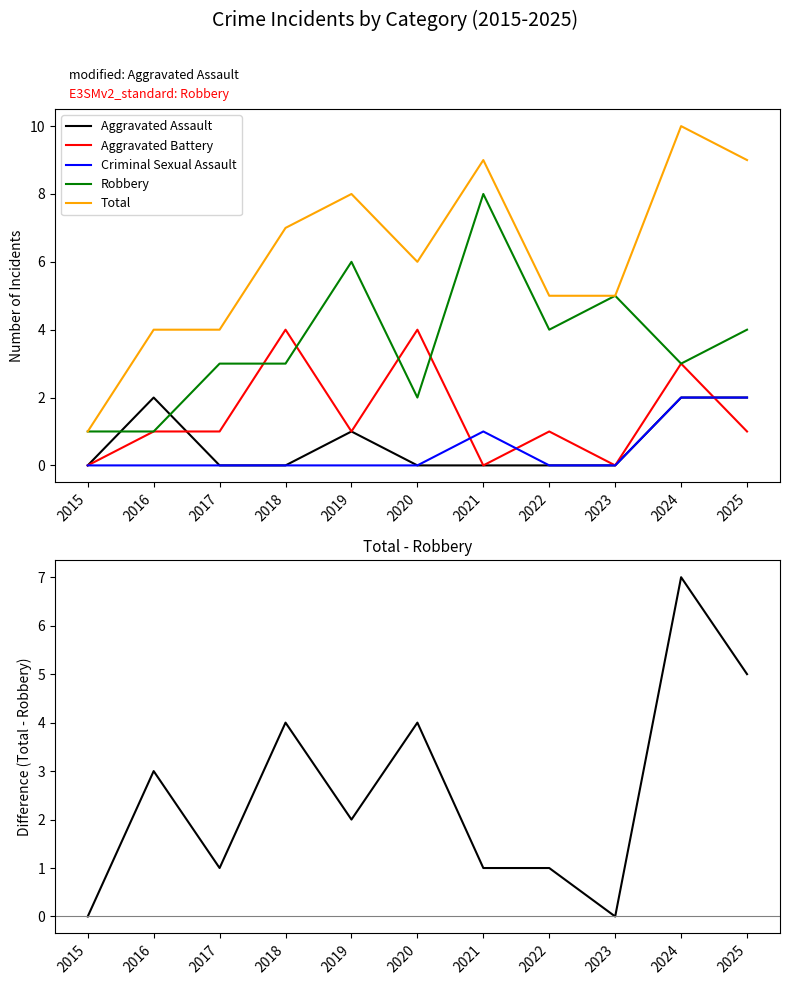

Is the value of Aggravated Assault at 2018 greater than the value of Total at 2019?

No